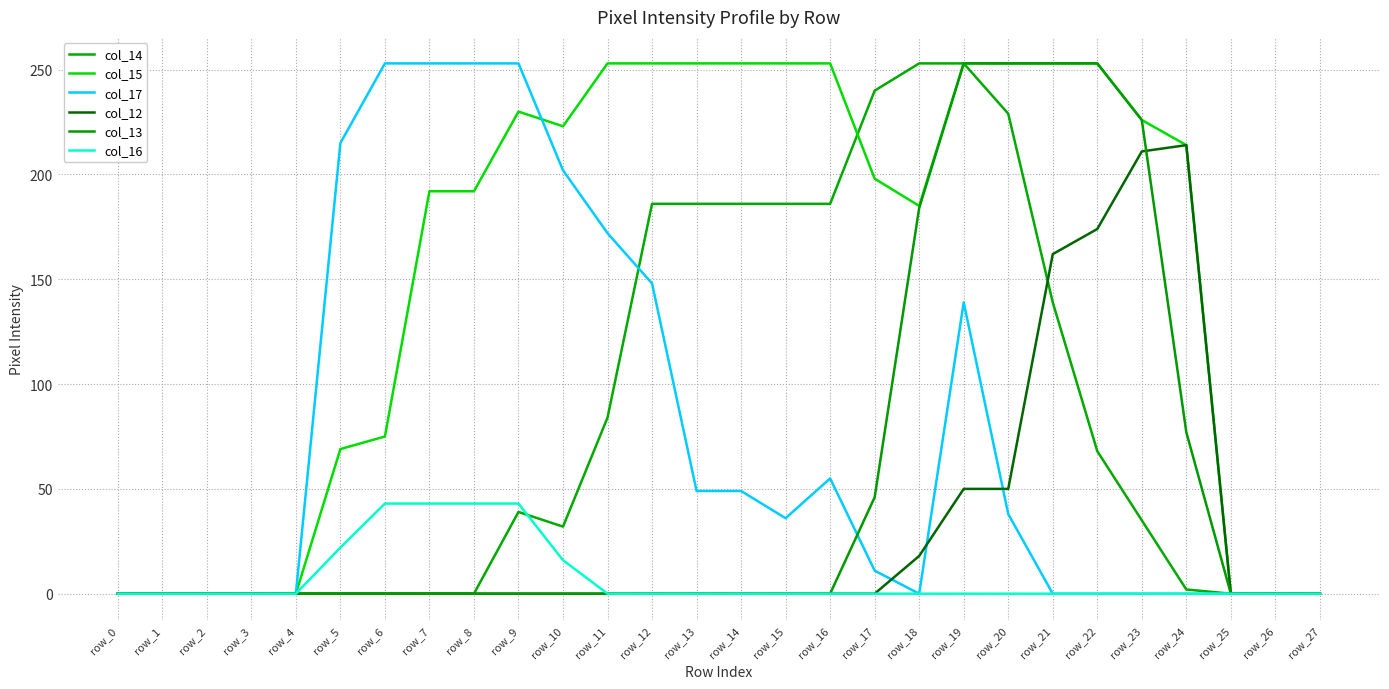

What are all the series names shown in the legend?

col_14, col_15, col_17, col_12, col_13, col_16